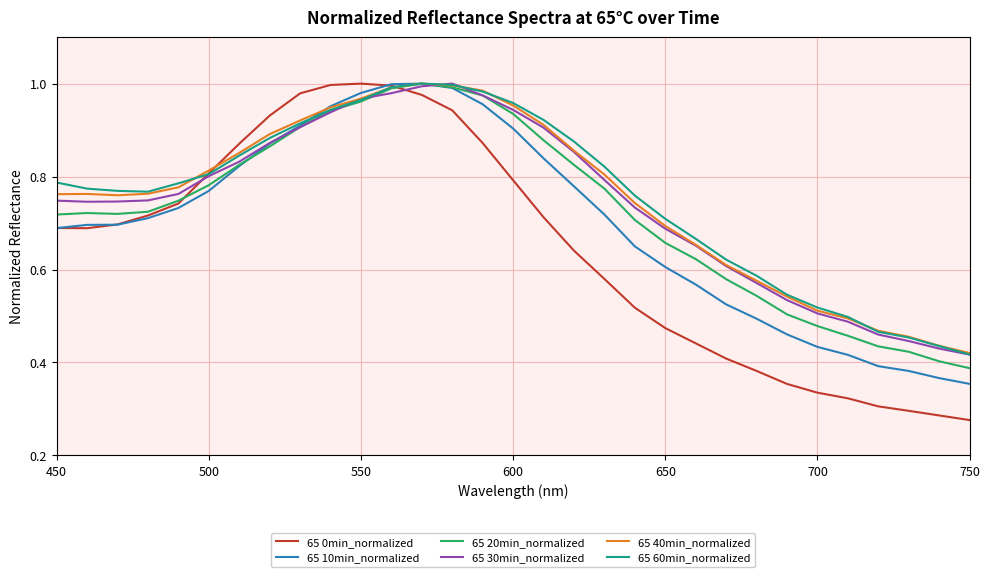

Which series has the widest spread of values?

65 0min_normalized